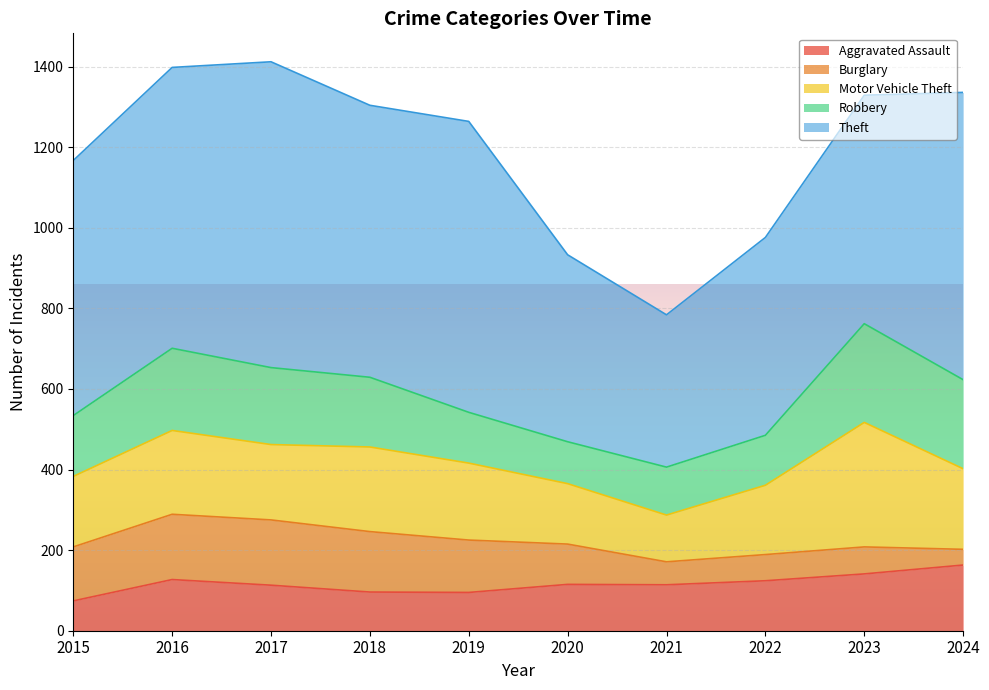

Does the chart display data point markers on the line(s)?

No